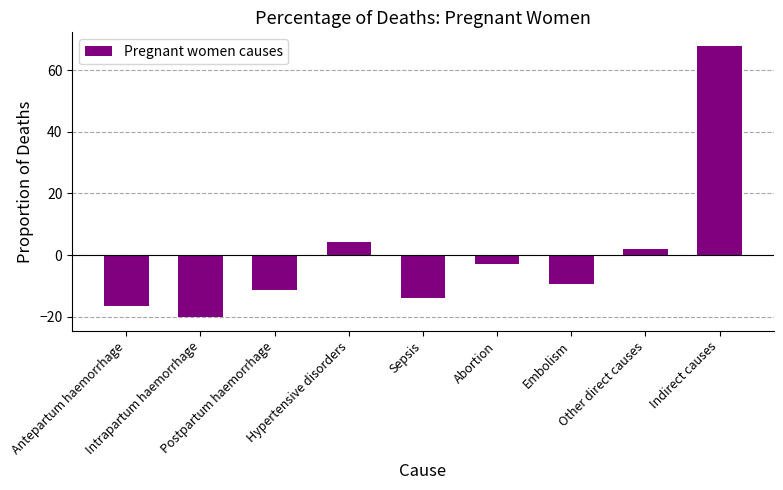

What value does the data have at Hypertensive disorders?

4.3